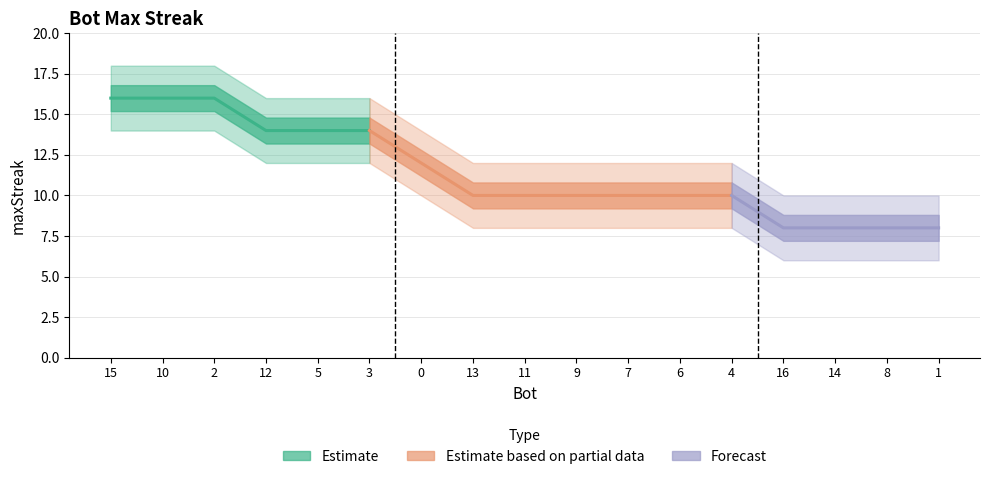

What is the ratio of the value at 0 to the value at 7?

1.2